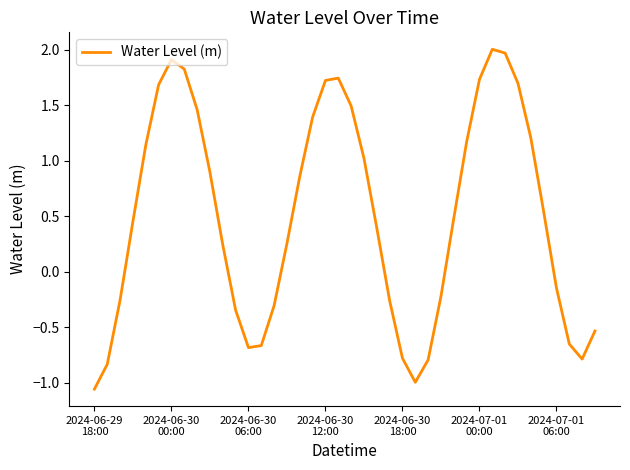

What is the difference between the maximum and minimum values?

3.1